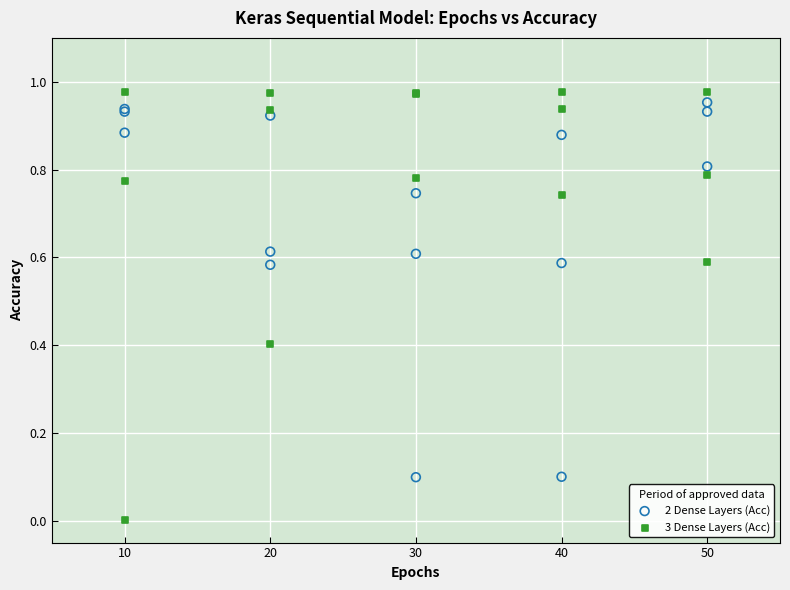

Which series has the widest spread of Y values?

3 Dense Layers (Acc)